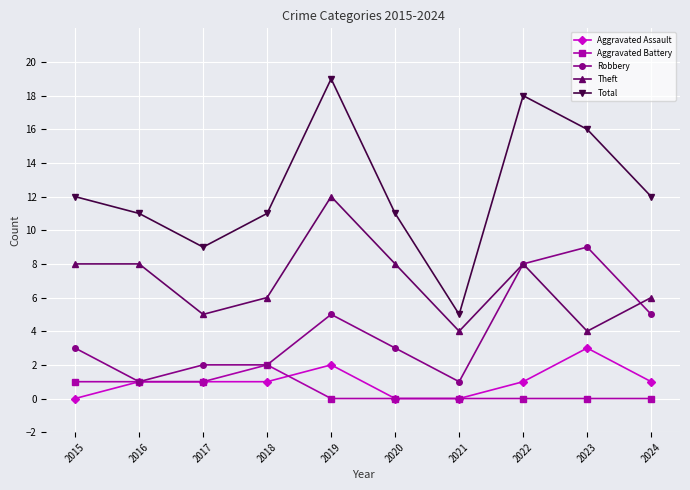

Reading left to right, extract all data points from this chart.

Aggravated Assault: 0	1	1	1	2	0	0	1	3	1
Aggravated Battery: 1	1	1	2	0	0	0	0	0	0
Robbery: 3	1	2	2	5	3	1	8	9	5
Theft: 8	8	5	6	12	8	4	8	4	6
Total: 12	11	9	11	19	11	5	18	16	12